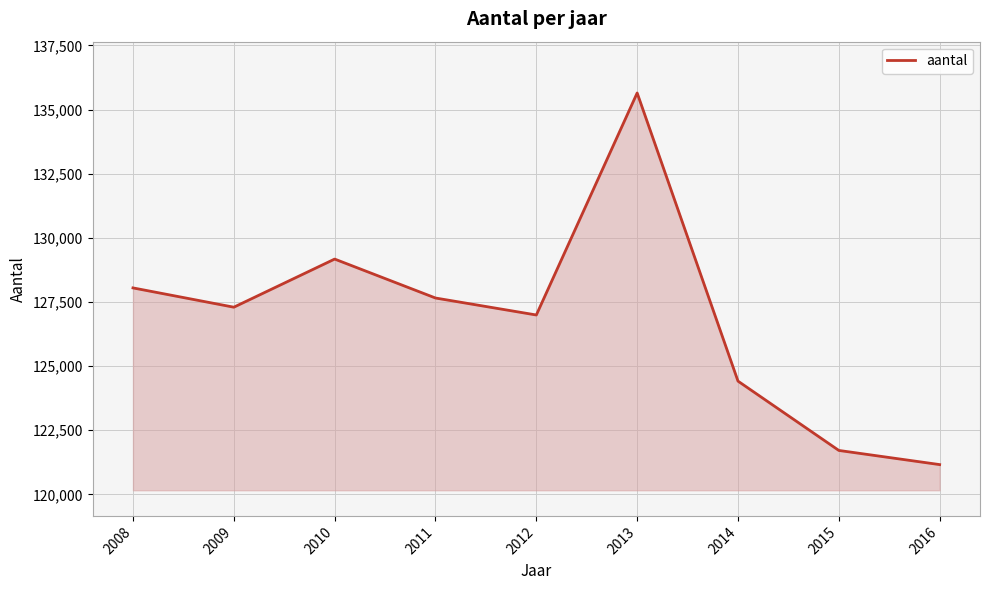

The value at 2008 is 214767. True or false?

False